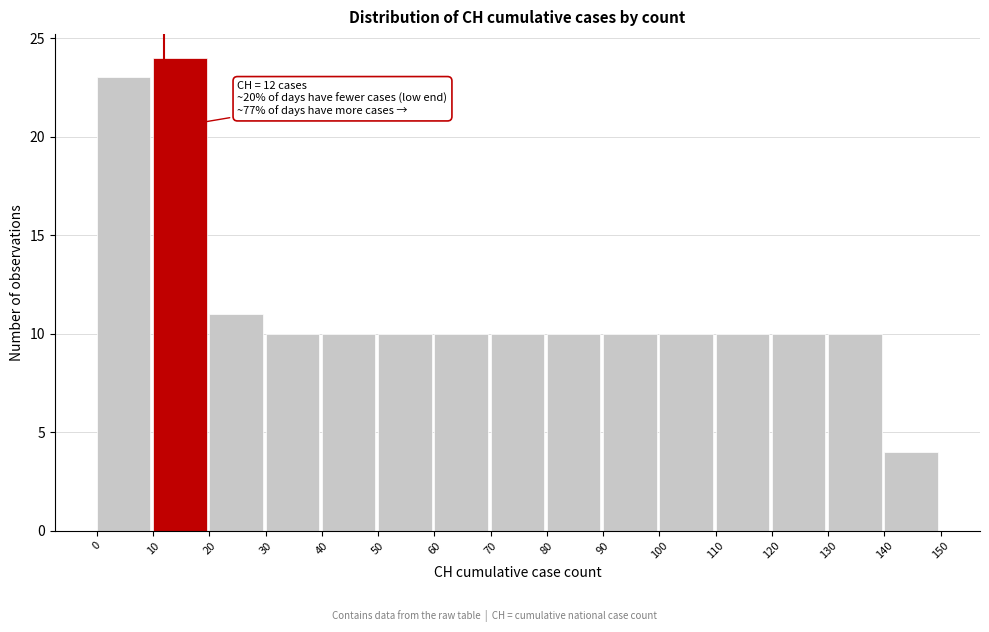

Which range on the x-axis has the tallest bar?

10 to 20